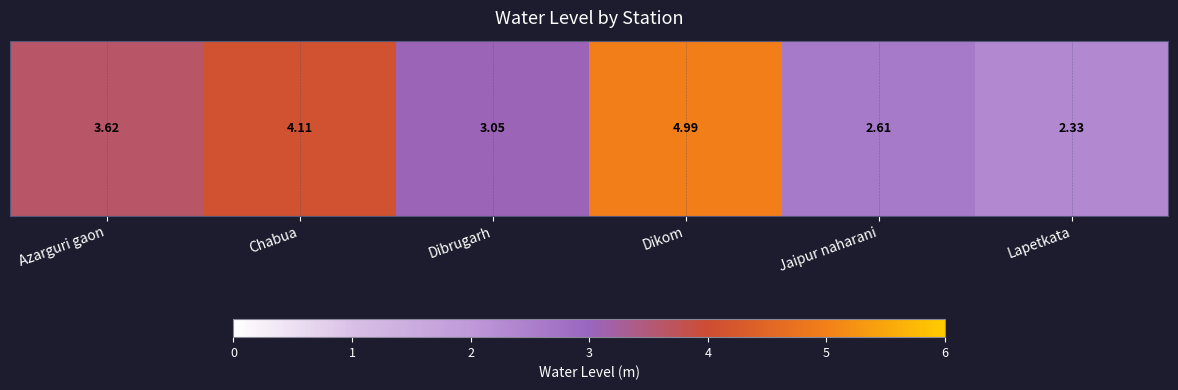

Which label corresponds to the largest value in the chart?

Dikom